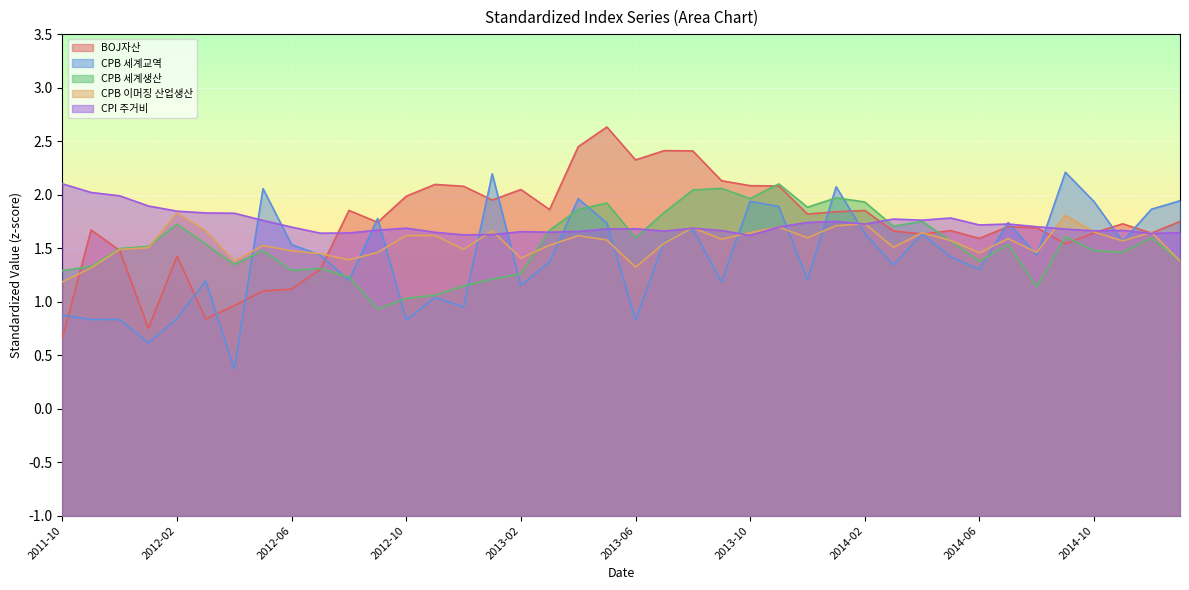

List the series in order of their peak value, highest first.

BOJ자산, CPB 세계교역, CPI 주거비, CPB 세계생산, CPB 이머징 산업생산